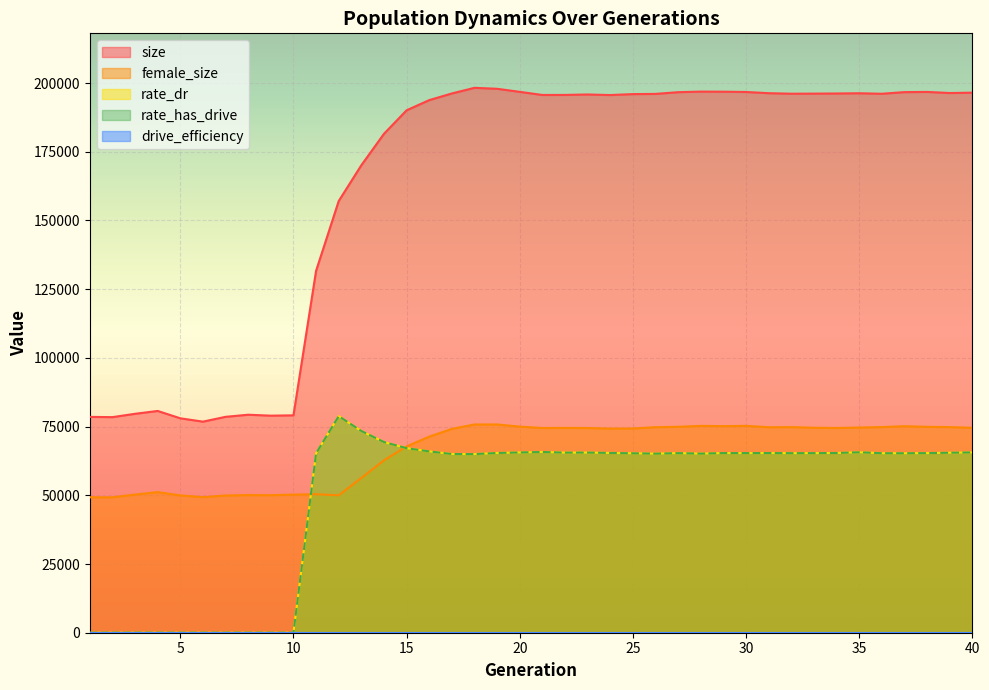

In female_size, how many points are lower than both neighbors (excluding endpoints)?

9